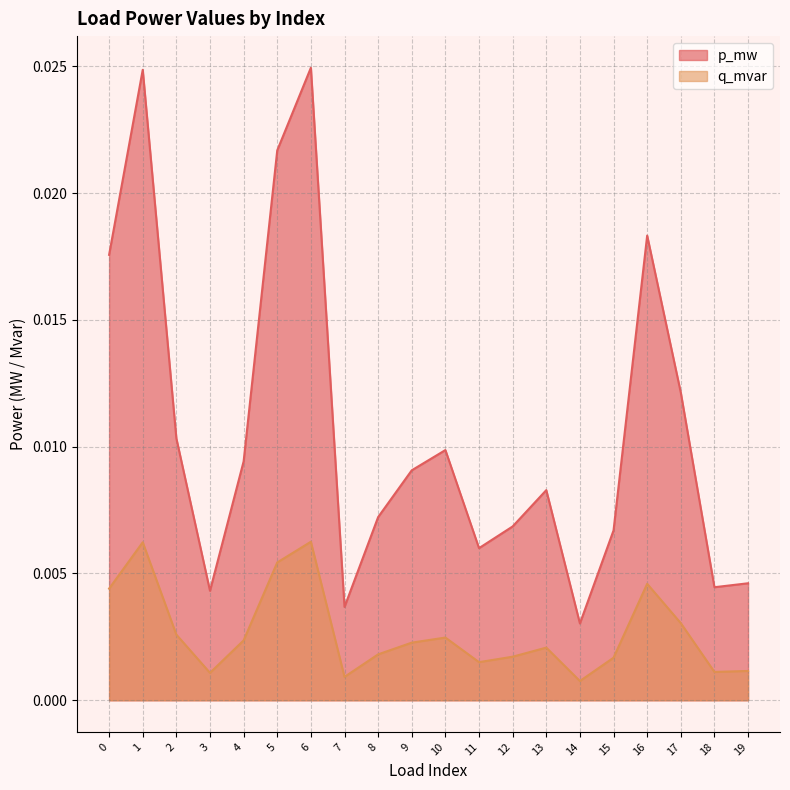

Which category has the lowest value in the p_mw series?

14